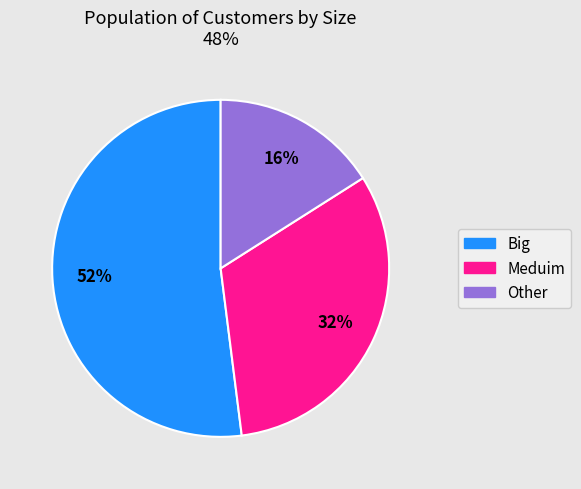

Which has a higher value, Meduim or Other?

Meduim